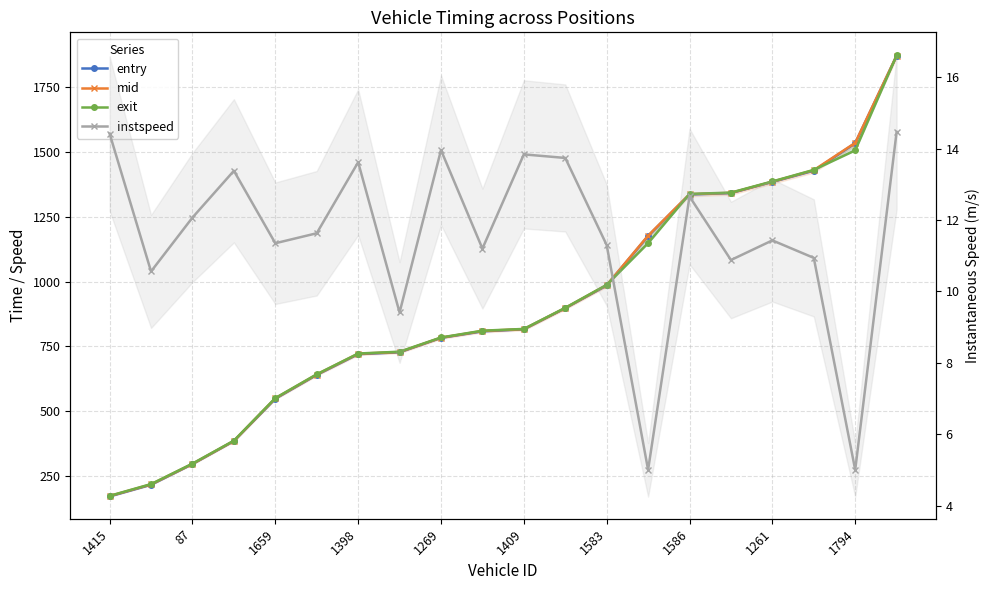

What is the total value across all series at 1415?

530.9